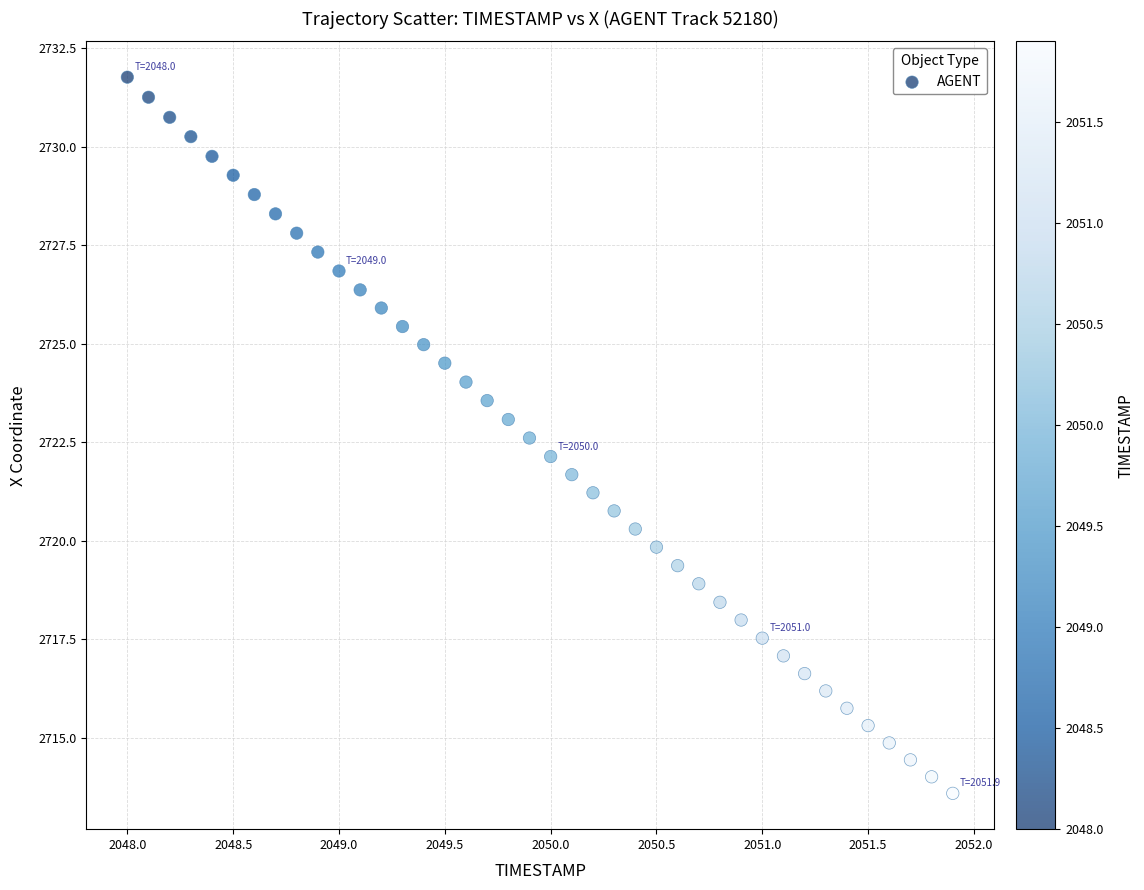

What is the range of Y values (max minus min)?

18.2